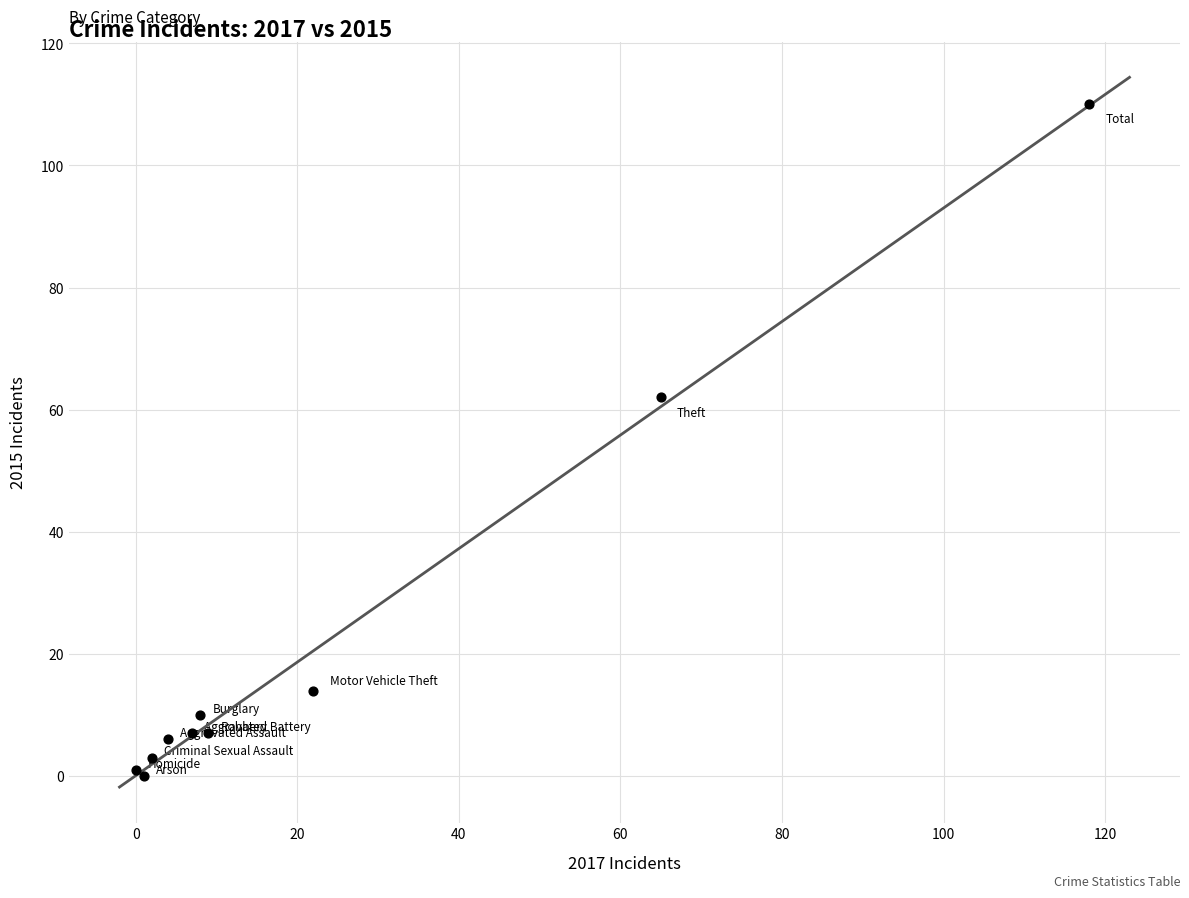

What Y value in the scatter plot is closest to 55?

62